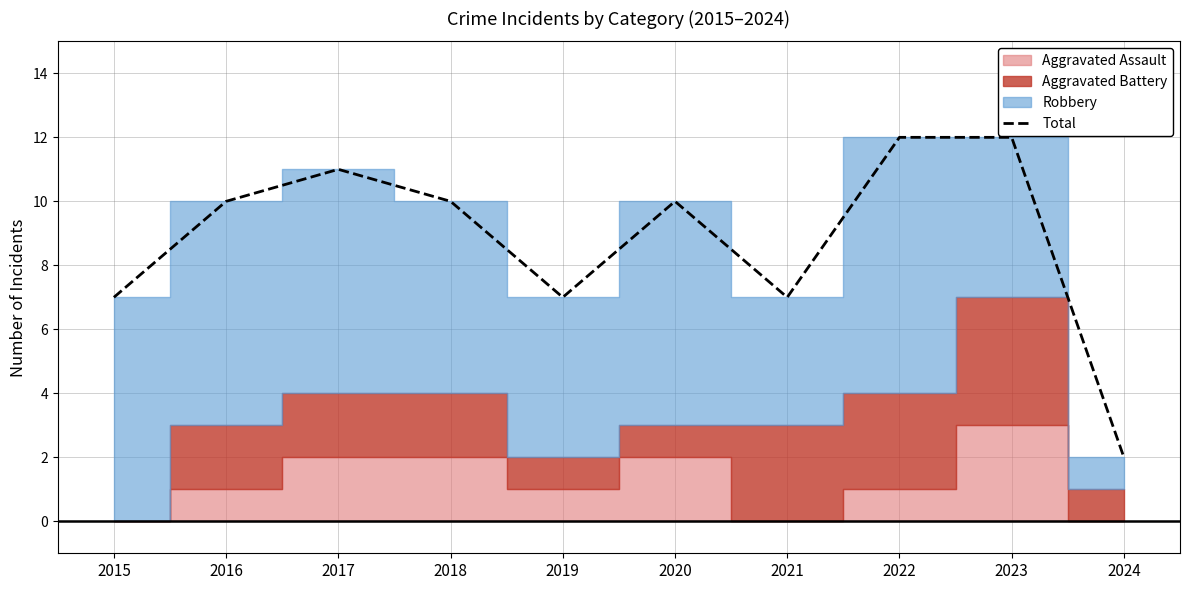

At which category does the data reach its first local valley?

2019